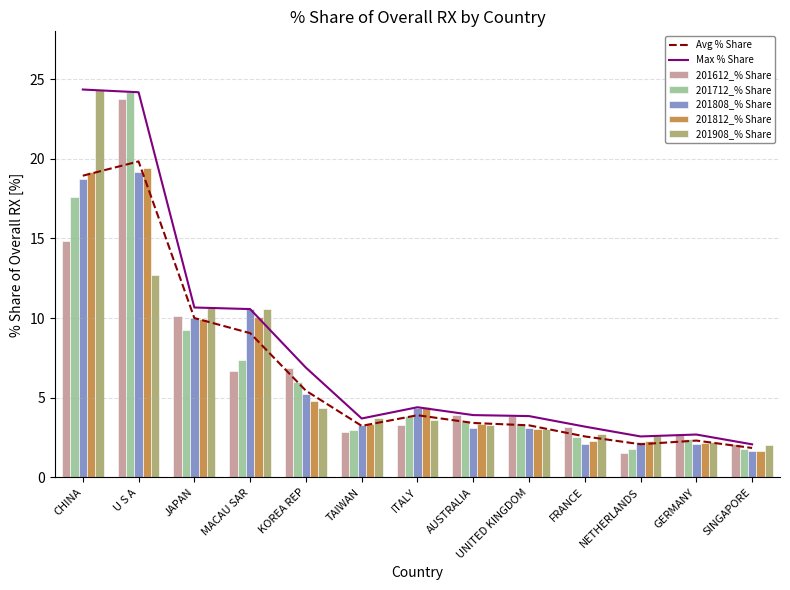

List the series in order of their peak value, highest first.

201908_% Share, 201712_% Share, 201612_% Share, 201812_% Share, 201808_% Share